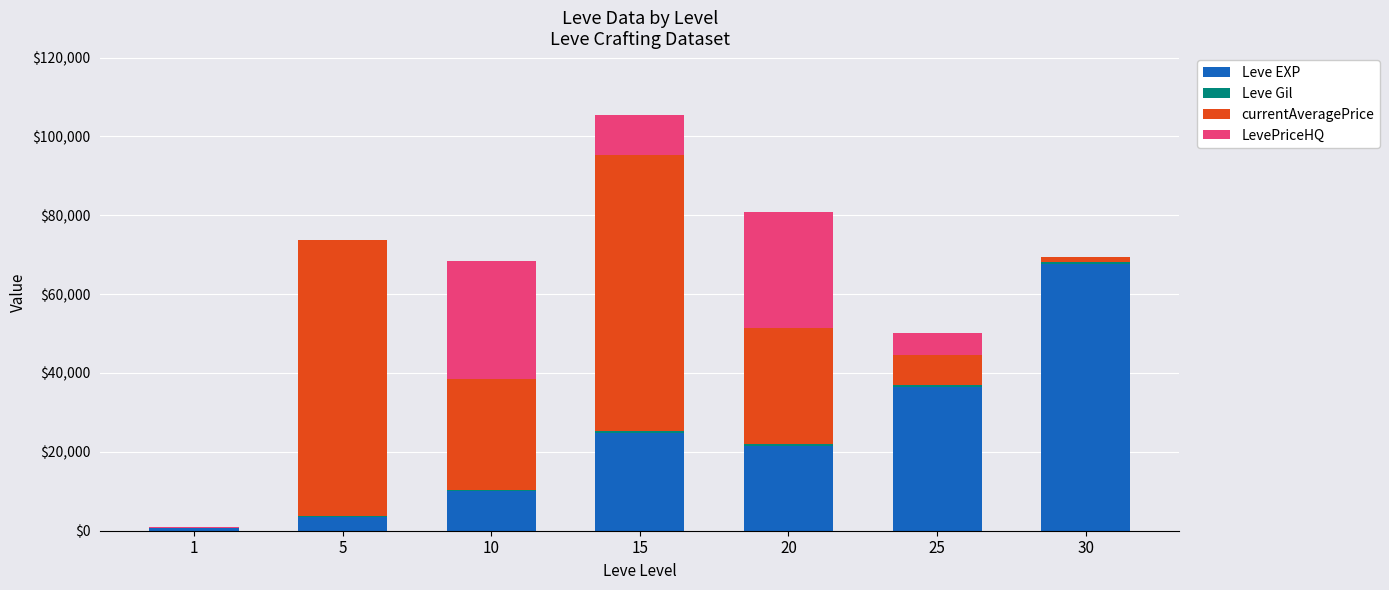

What is the maximum value for Leve EXP?

67730